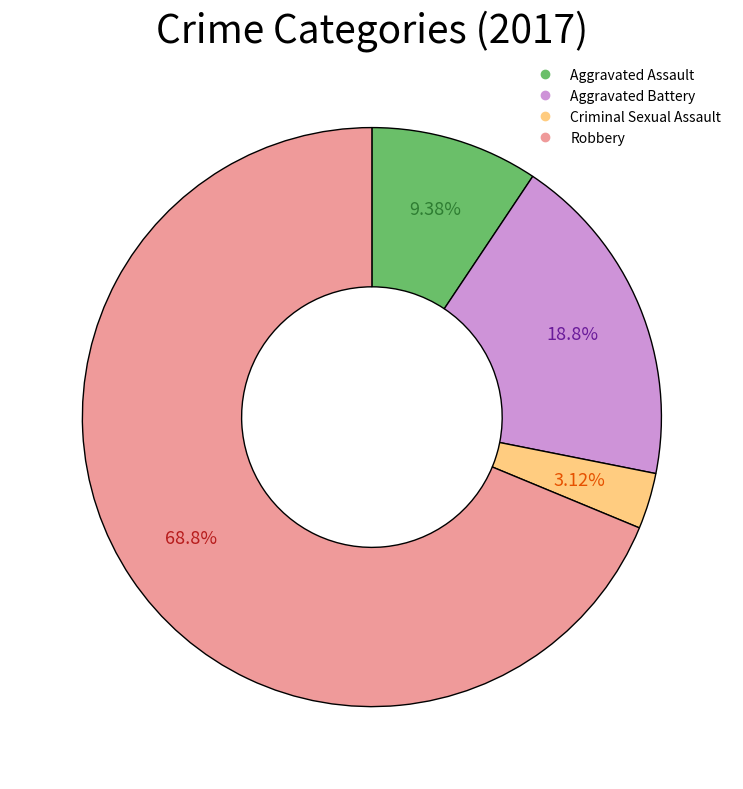

What is the ratio of the value at Aggravated Assault to the value at Criminal Sexual Assault?

3.0